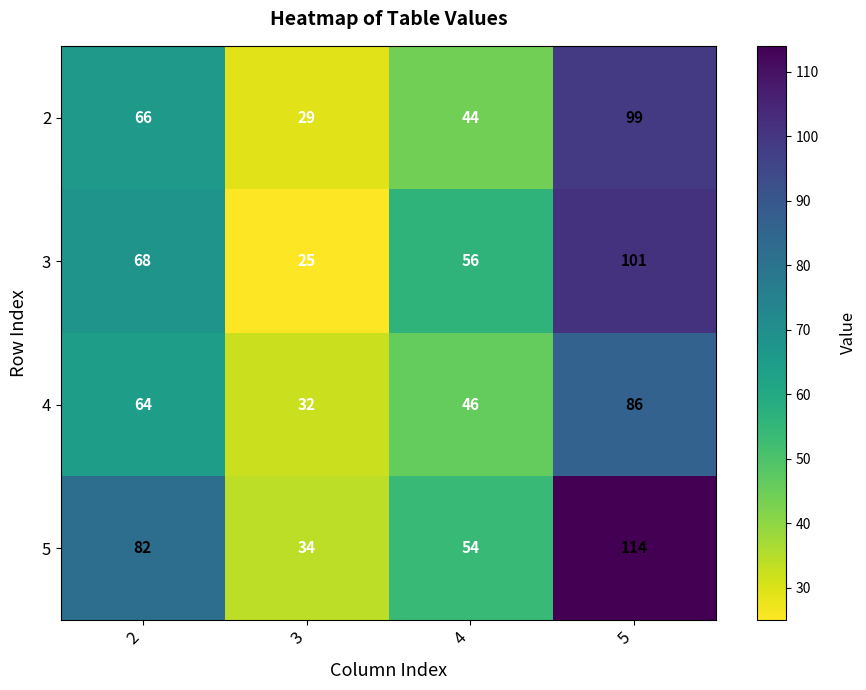

Is it true that 2 equals 29 at 3?

True